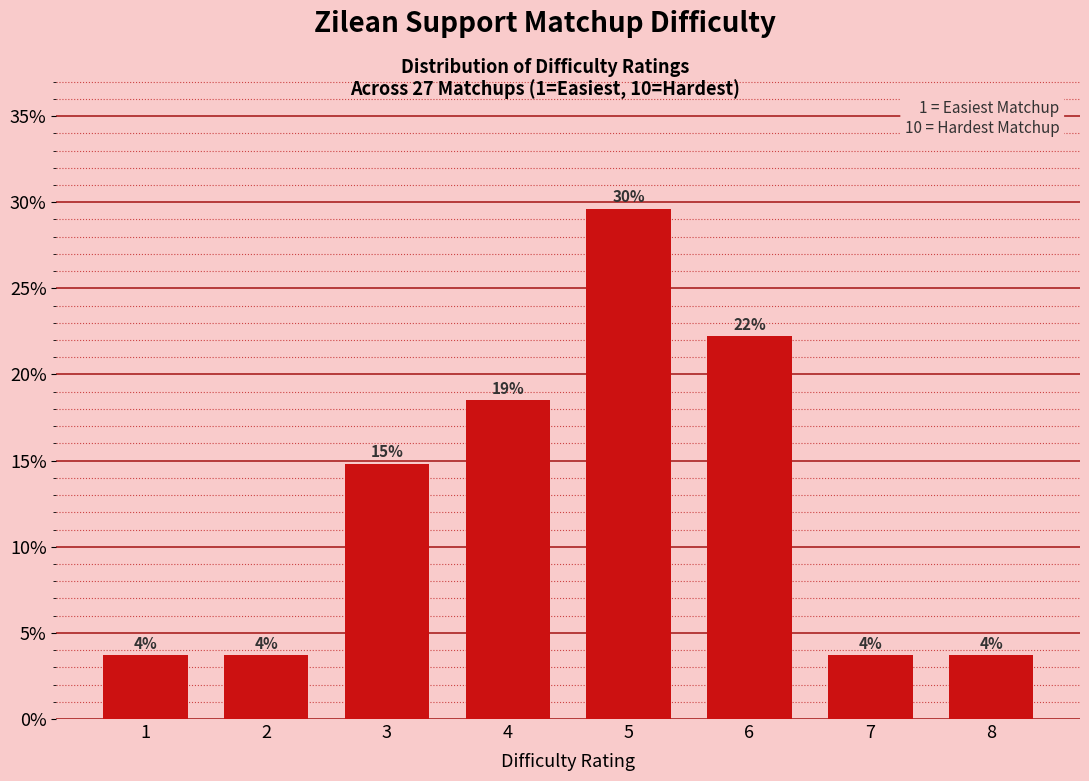

How many bars are there in total?

8